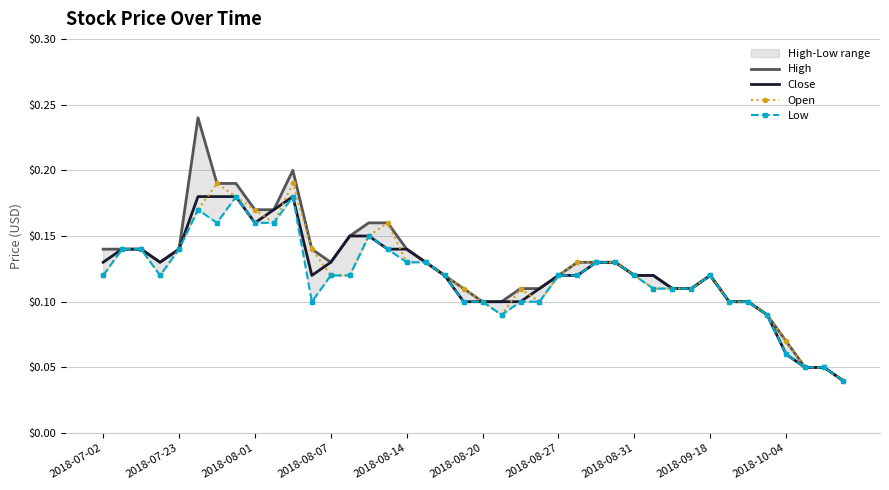

True or false: Low has a value of 0.1 at 17.

True